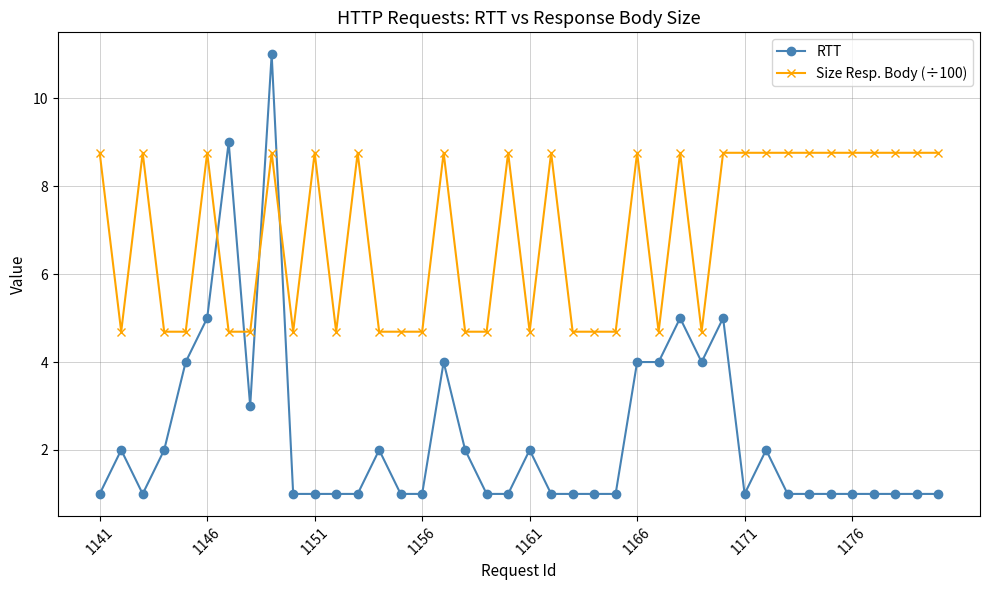

What is the maximum value for Size Resp. Body (÷100)?

8.8